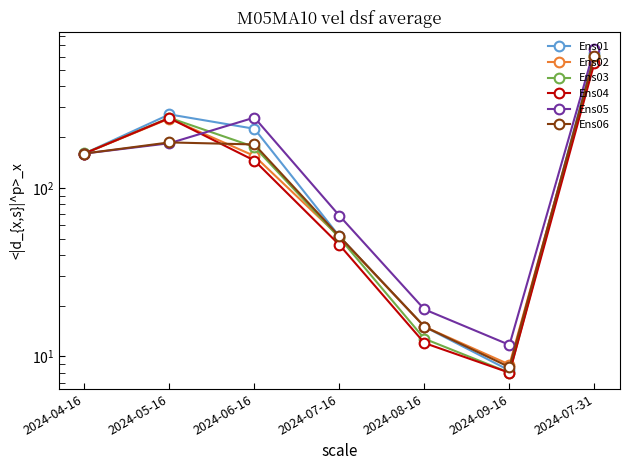

At which label does Ens04 first exceed 145?

2024-04-16